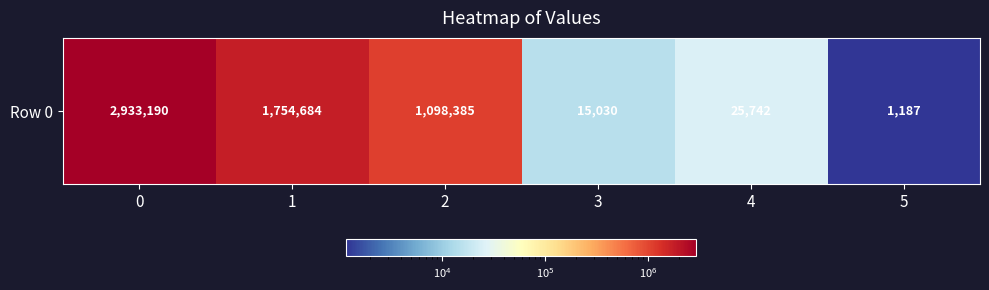

How many categories are shown in the chart?

6